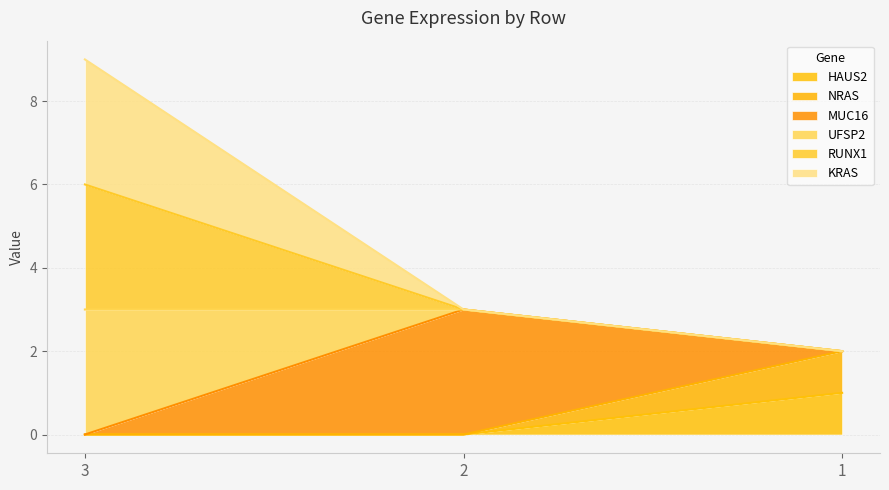

True or false: NRAS has a value of 1 at 3.

False